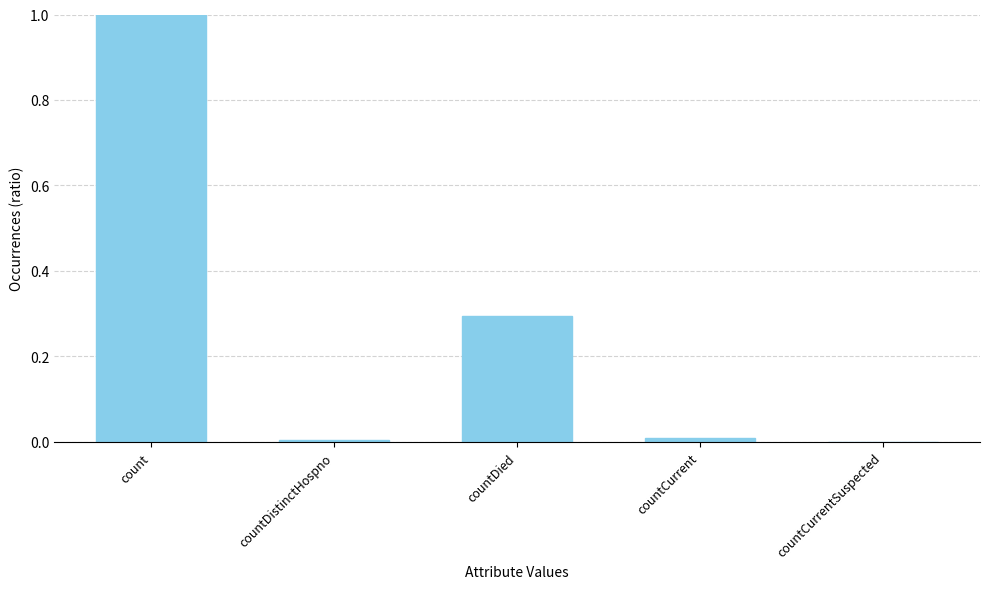

What value does the data have at countDied?

0.3